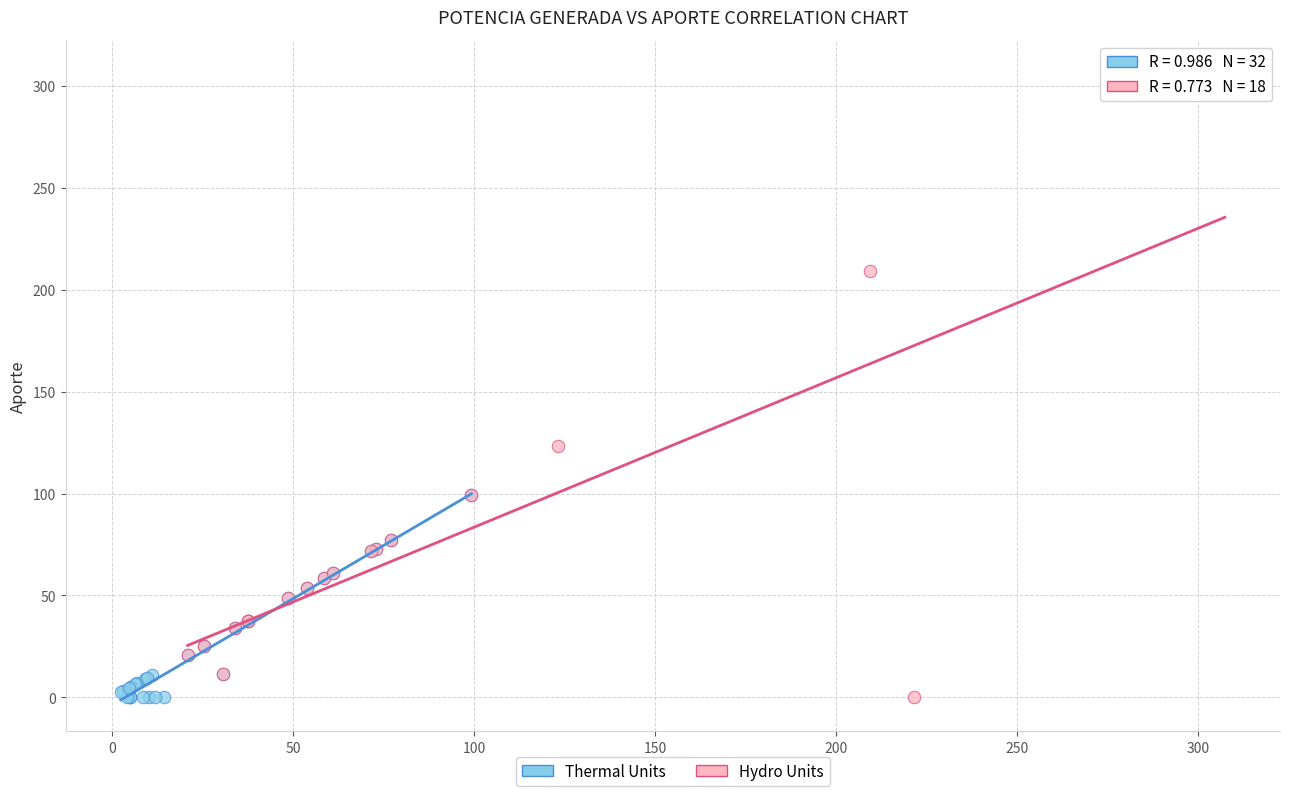

Which series reaches the maximum Y coordinate?

Hydro Units